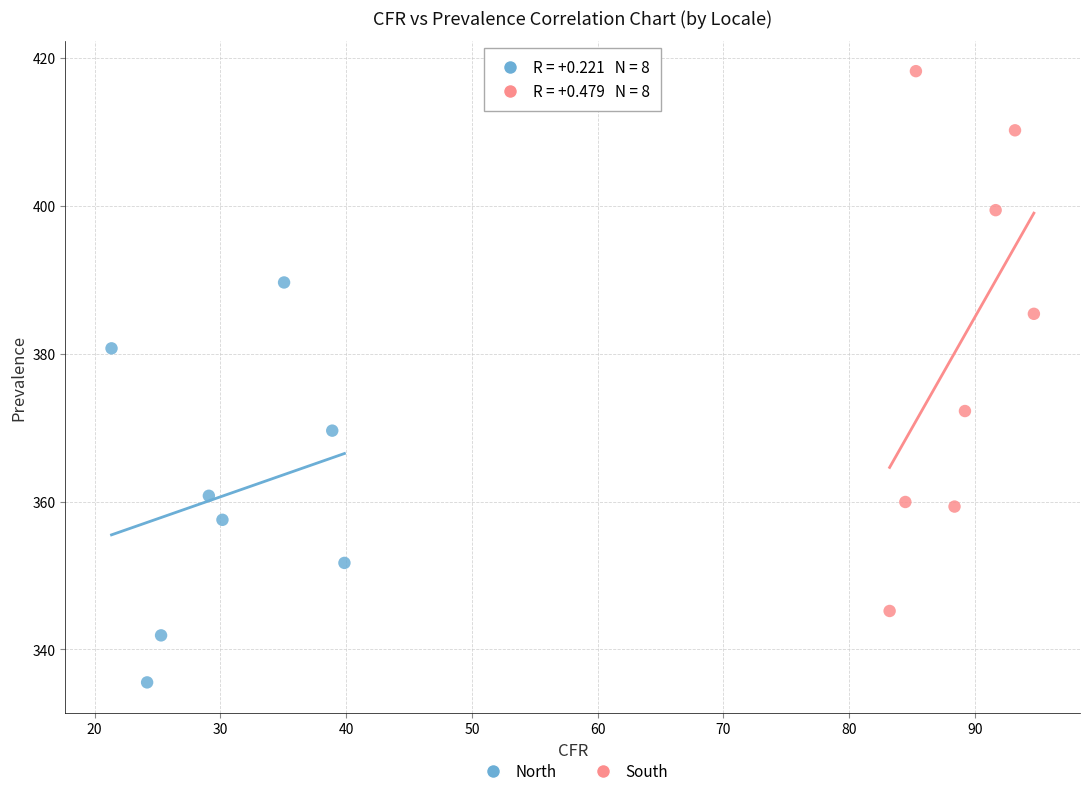

Which series contains the lowest Y value?

North